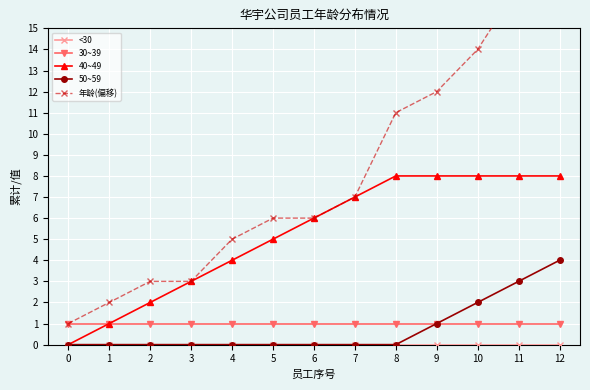

What is the sum of the 50~59 values at 3 and 9?

1